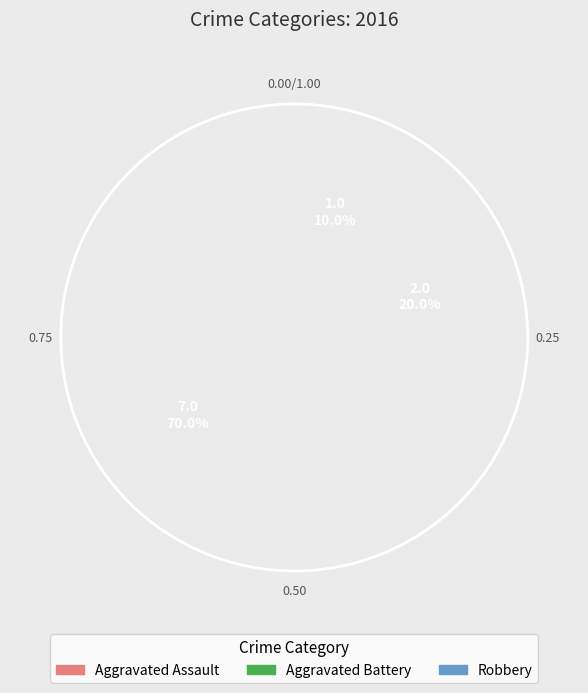

What is the total percentage of Aggravated Battery and Robbery?

90.0%